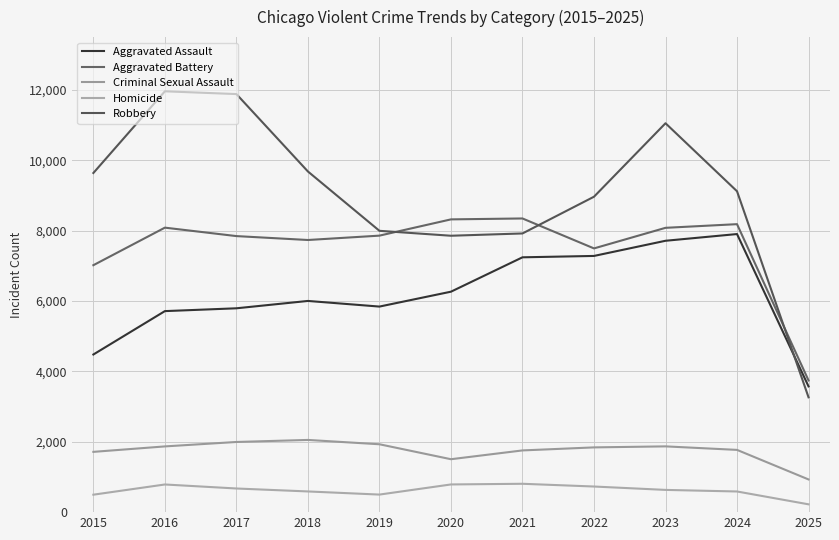

In Aggravated Battery, how many points are higher than both neighbors (excluding endpoints)?

3